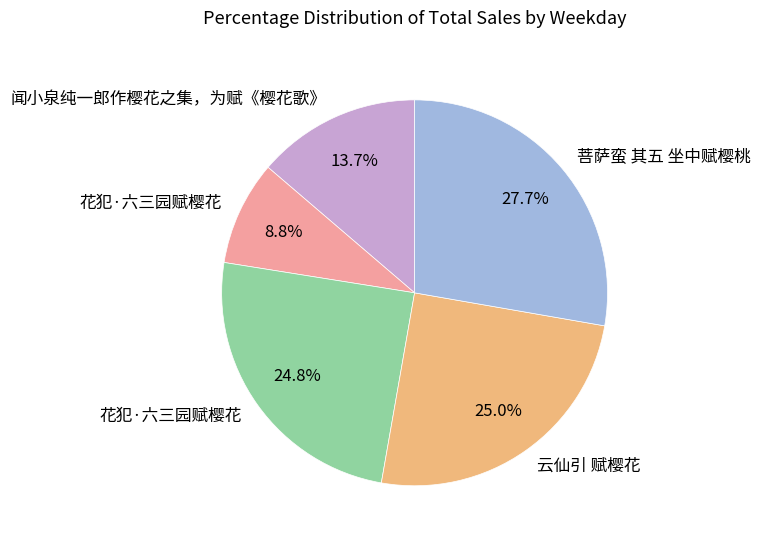

Is there any slice that represents more than half of the pie?

No